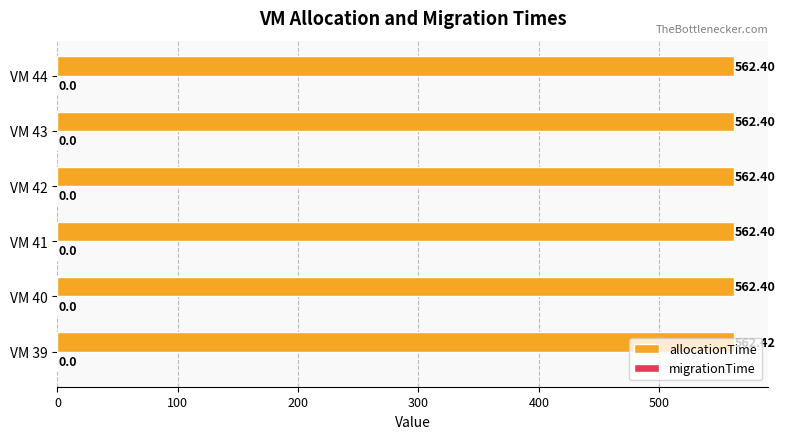

What is the sum of all values?

3374.4